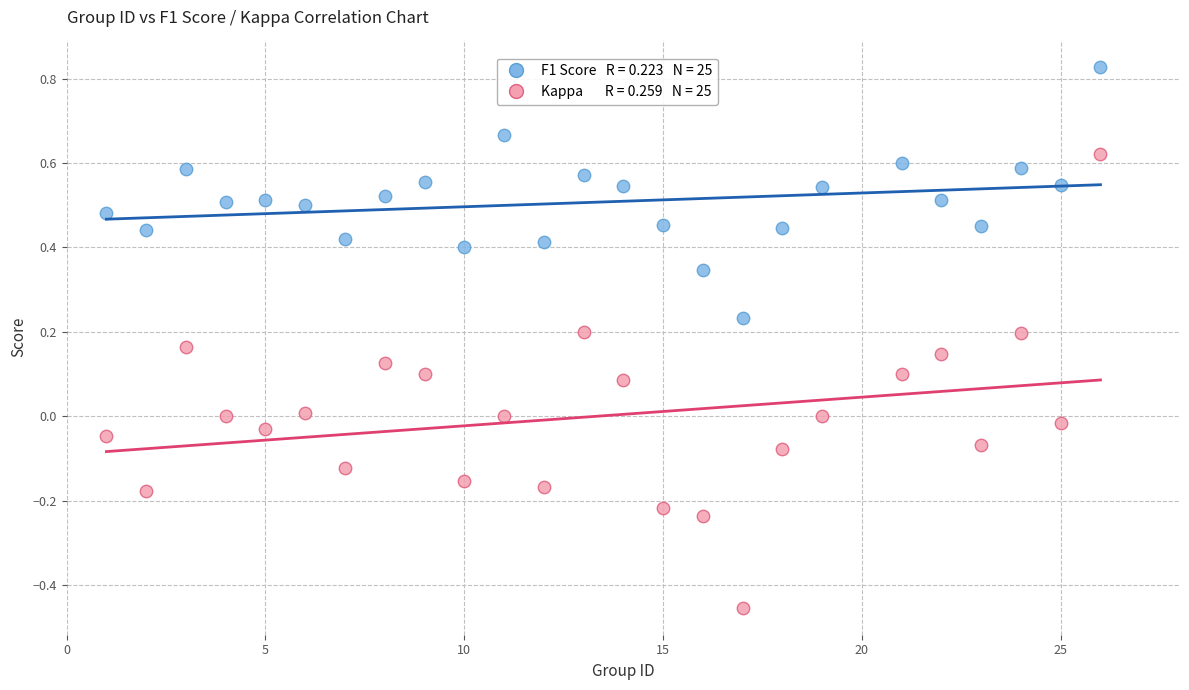

Across all data points, what is the range of X values (max minus min)?

25.0